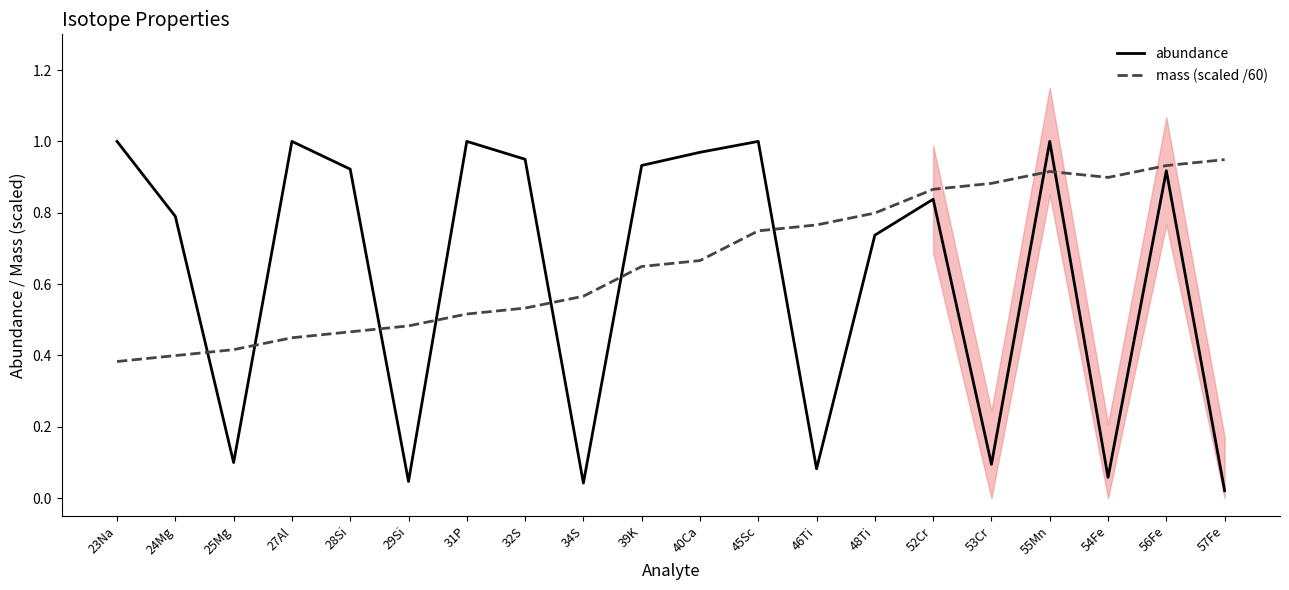

True or false: abundance and mass (scaled /60) intersect in this chart.

True